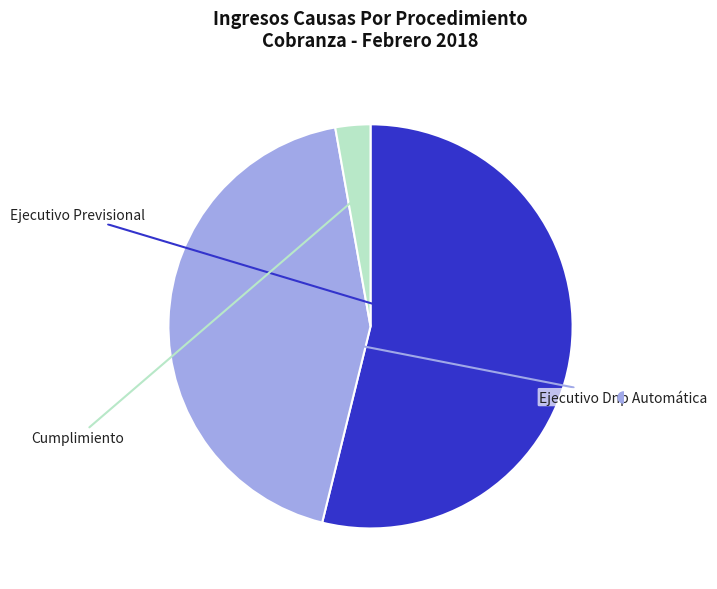

Is there a majority slice in this chart?

Yes